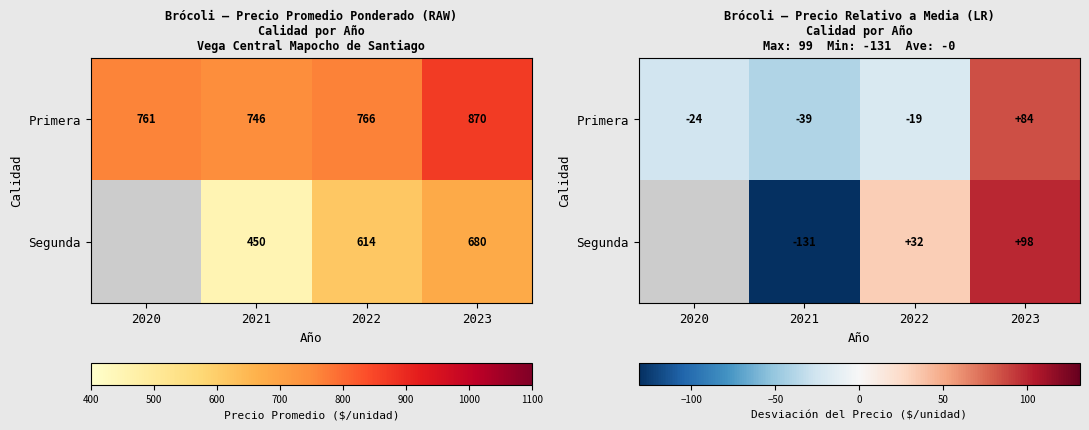

At how many categories does at least one series exceed 89?

1